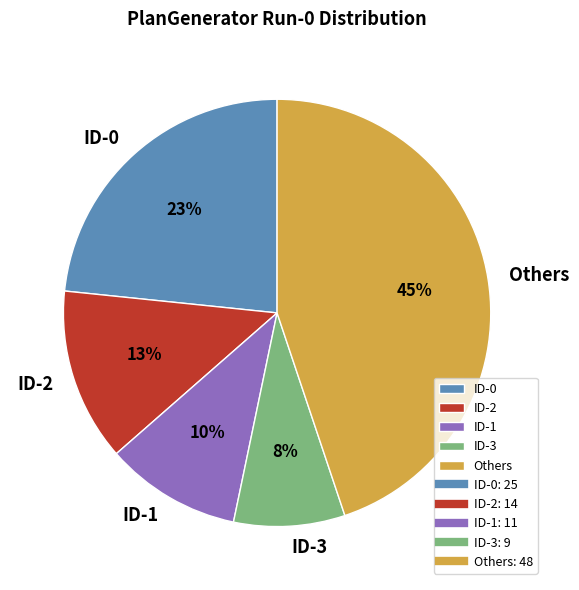

What is the largest slice in the pie chart?

Others